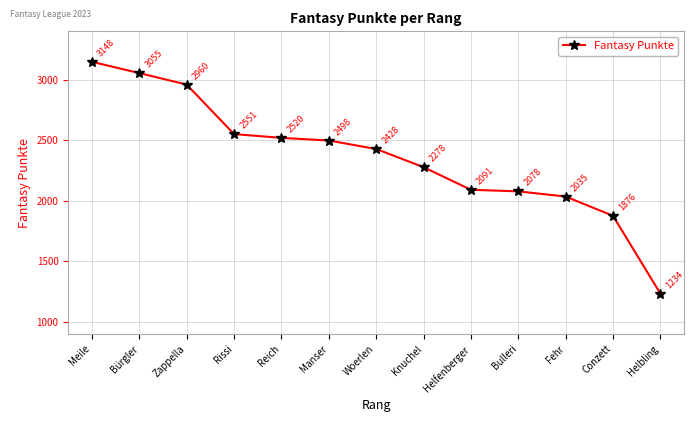

What is the label of the 3rd point from the left?

Zappella